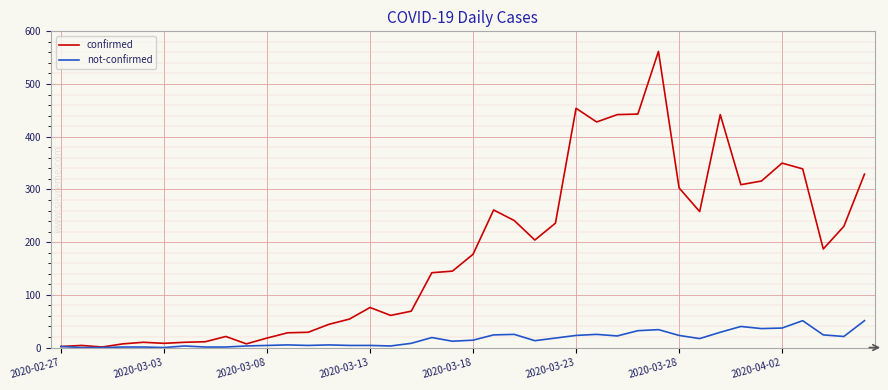

What is the maximum value shown in the chart?

562